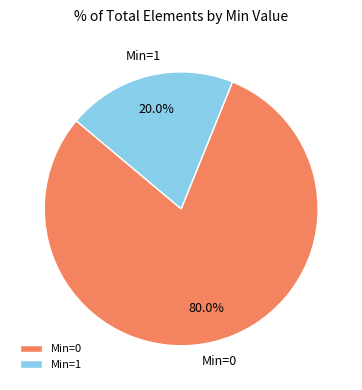

Approximately how many times larger is the value at Min=0 compared to Min=1?

4.0